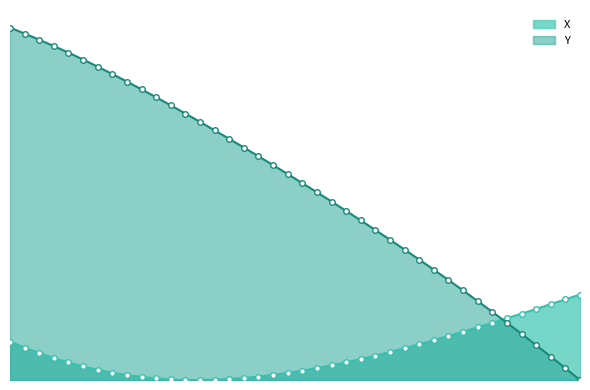

What is the greatest value displayed?

19.5